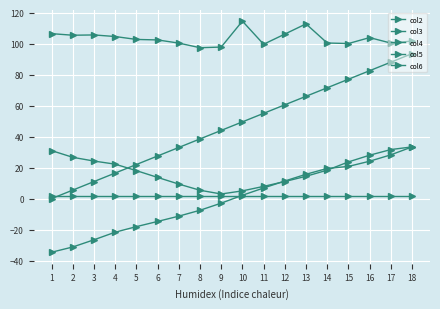

How many intersections are there between col4 and col2?

1